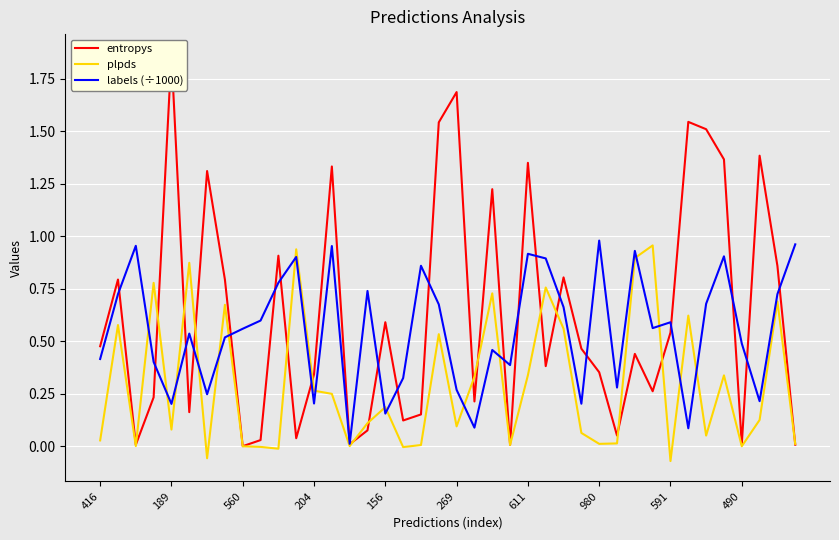

Between 14 and 33, which is larger?

33